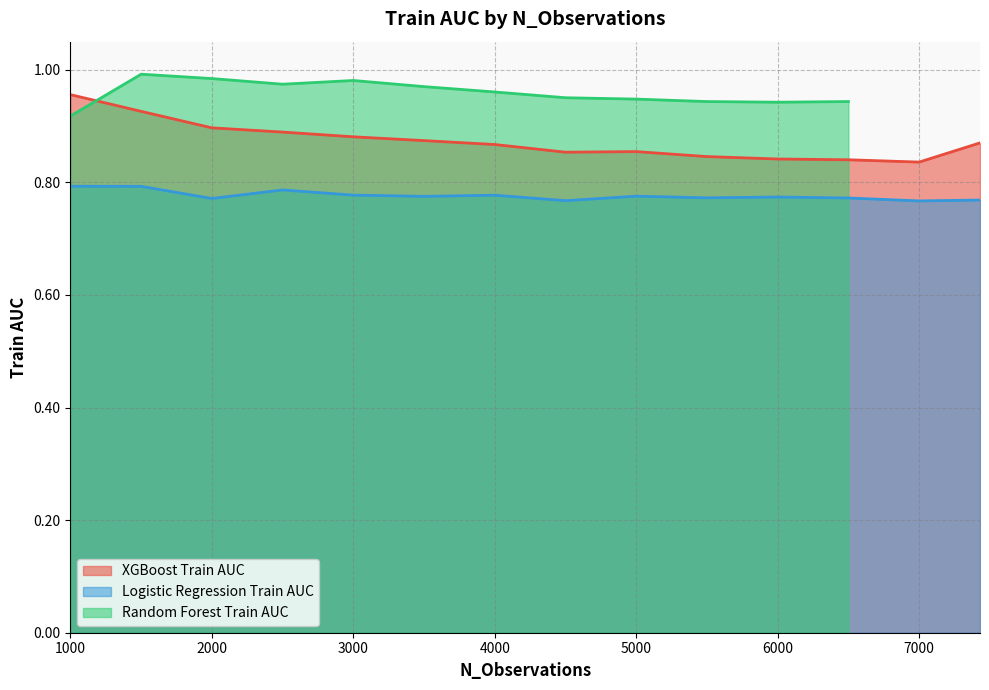

True or false: Logistic Regression Train AUC and XGBoost Train AUC intersect in this chart.

False